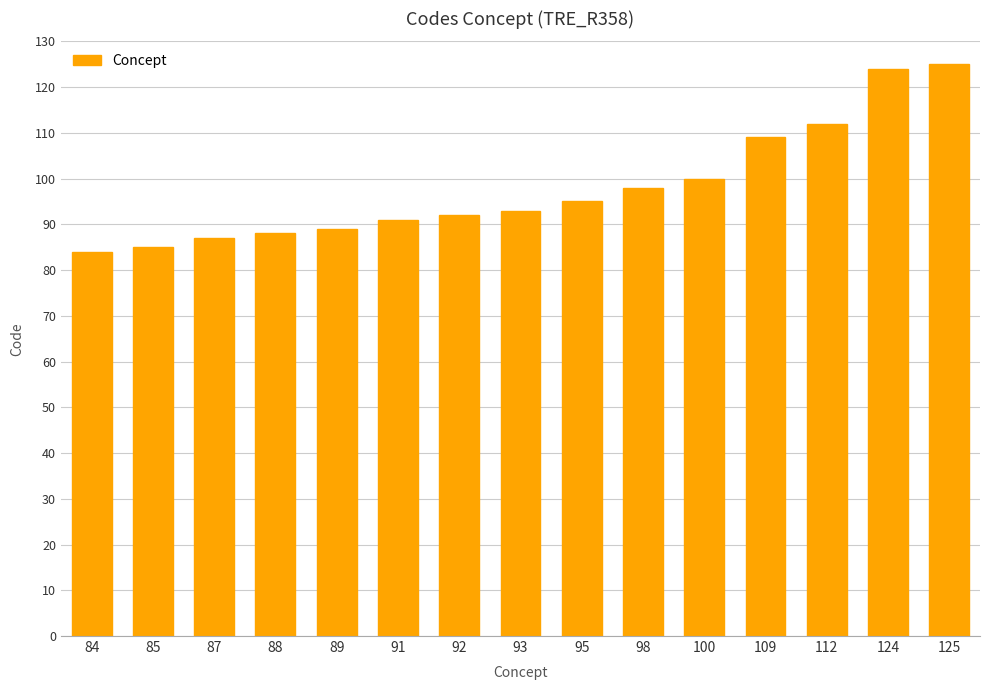

Reading left to right, what are all the values shown in this chart?

84	85	87	88	89	91	92	93	95	98	100	109	112	124	125